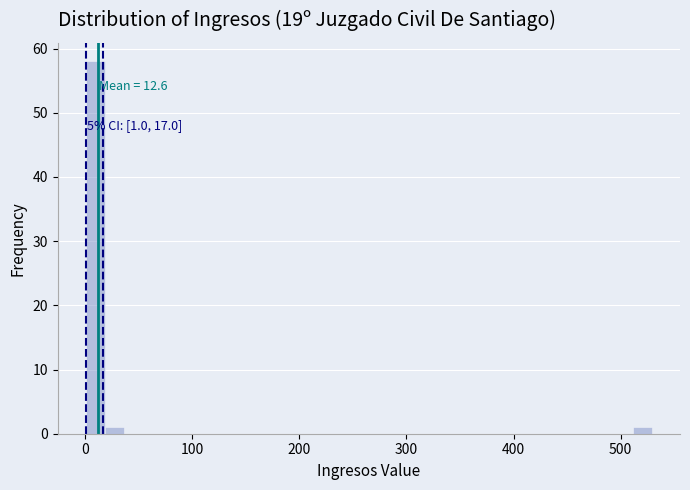

Around what value on the x-axis is the tallest bar? Give the approximate position of its centre, as read against the axis.

10